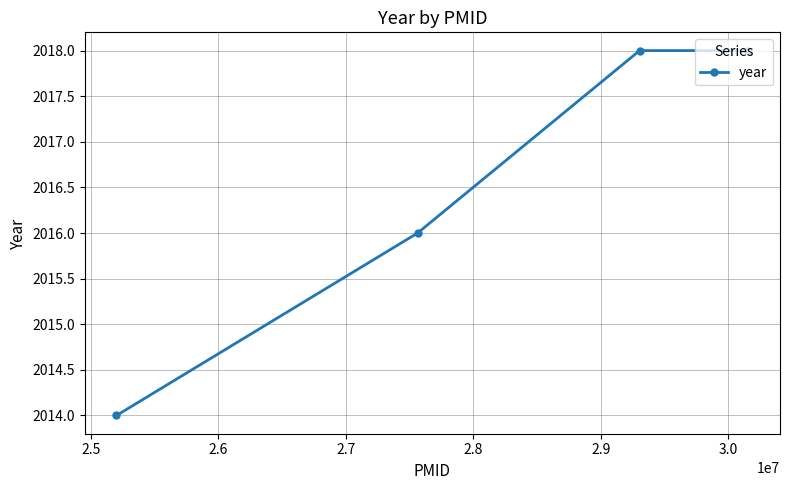

What is the value of the 1st point from the left?

2014